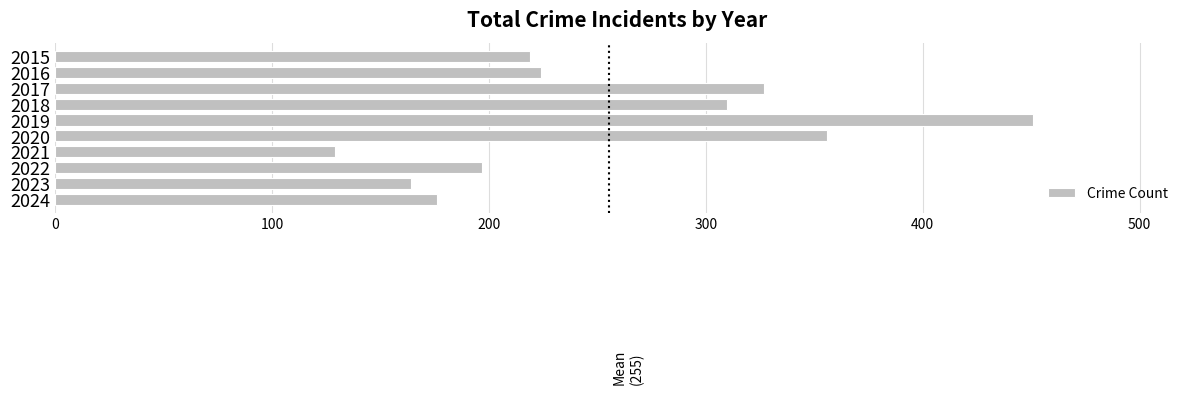

How many distinct data groups are displayed?

1